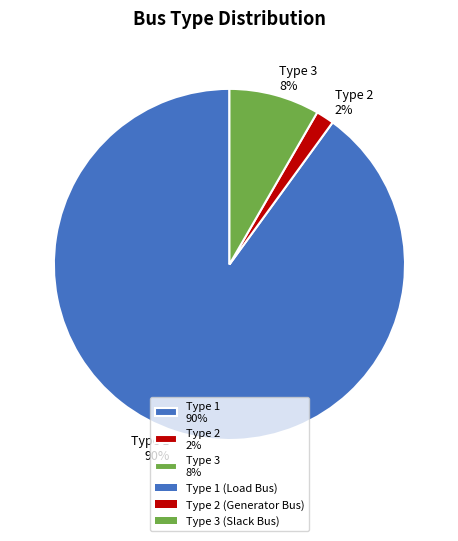

What is the smallest slice in the pie chart?

Type 2 2%